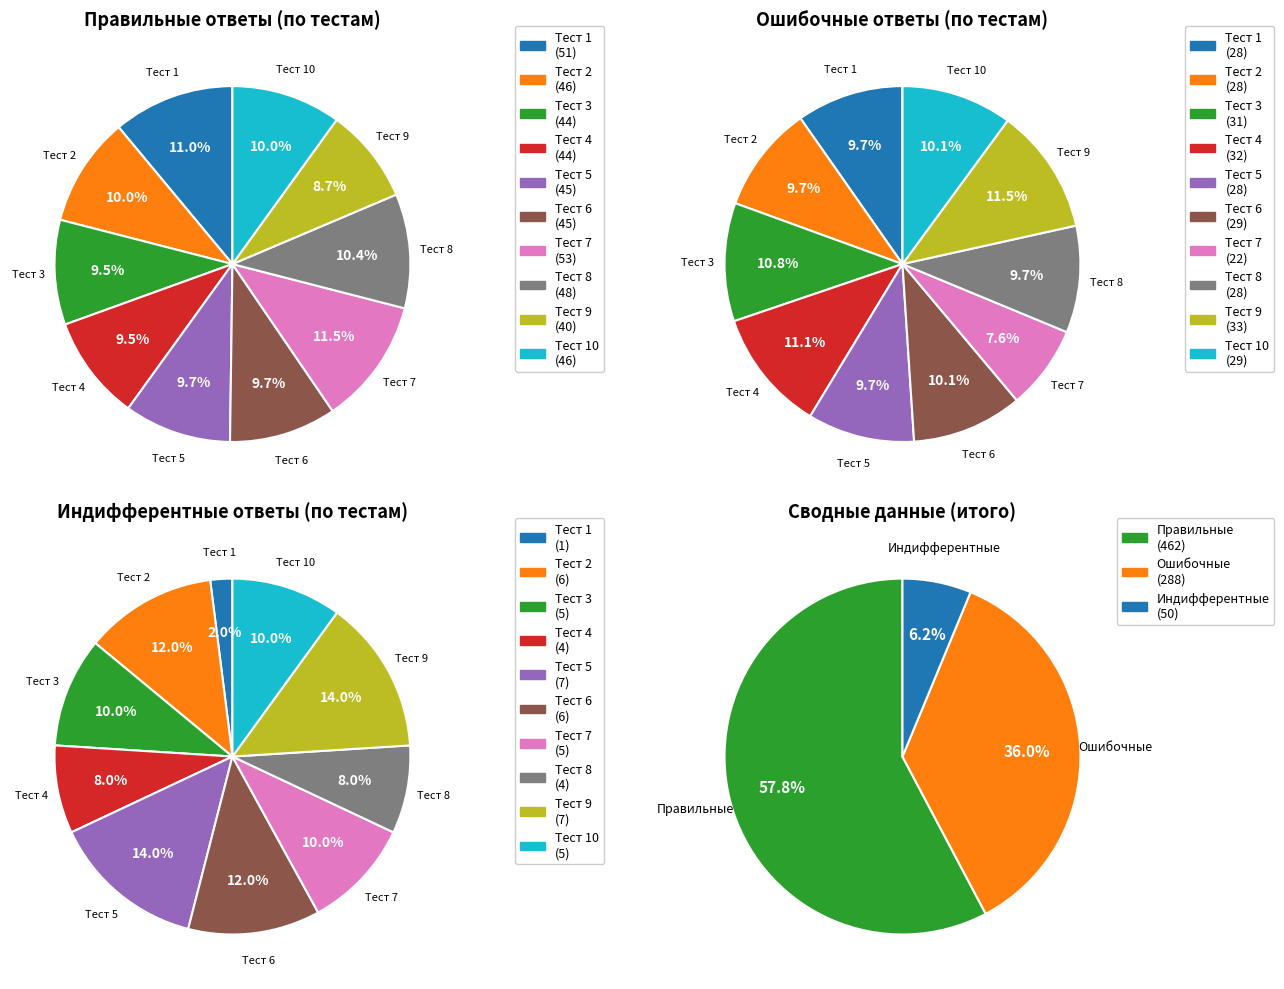

What portion of the pie excludes Тест 2?

90.0%